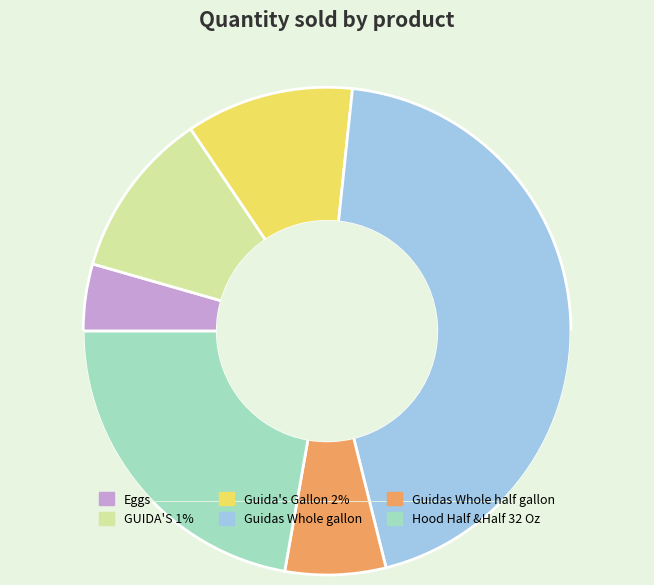

How many slices are in this pie chart?

6